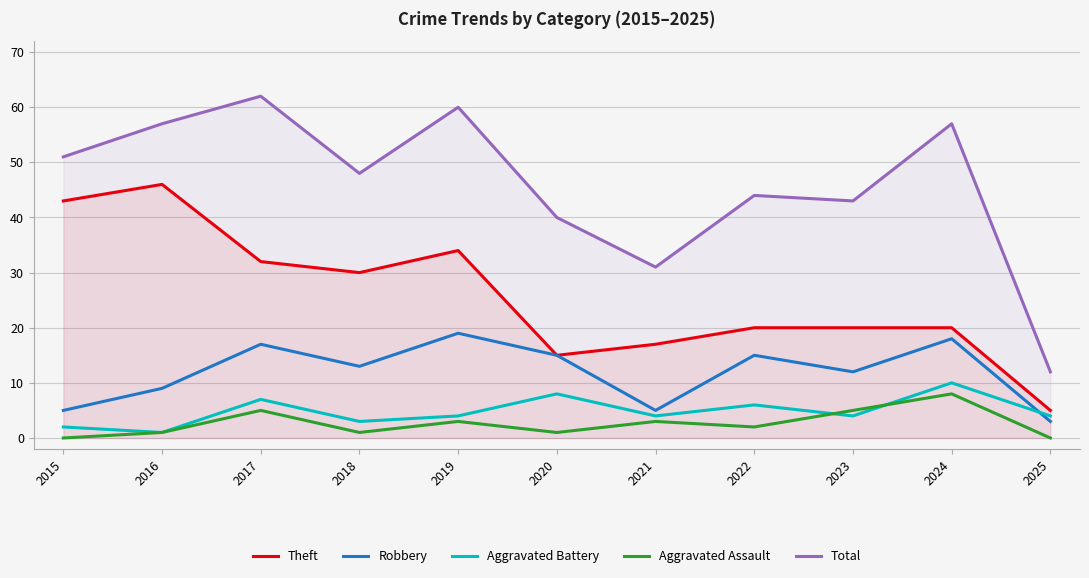

True or false: Total has a value of 5 at 2025.

False